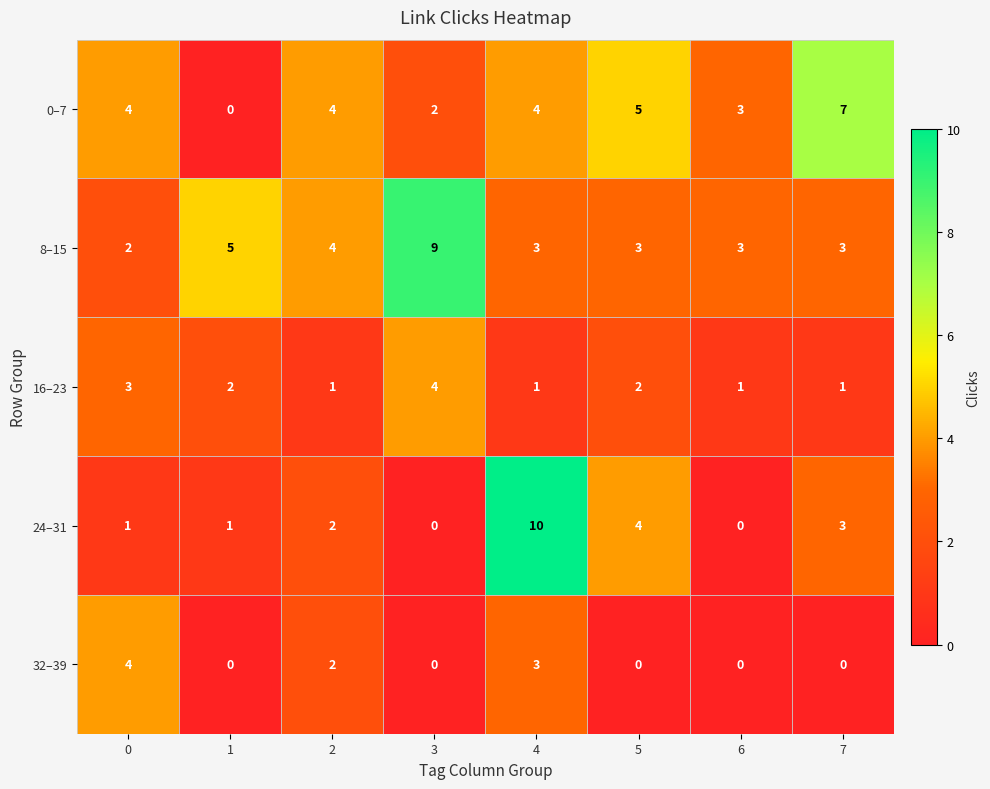

What is the difference between the maximum and minimum values in the 32–39 series?

4